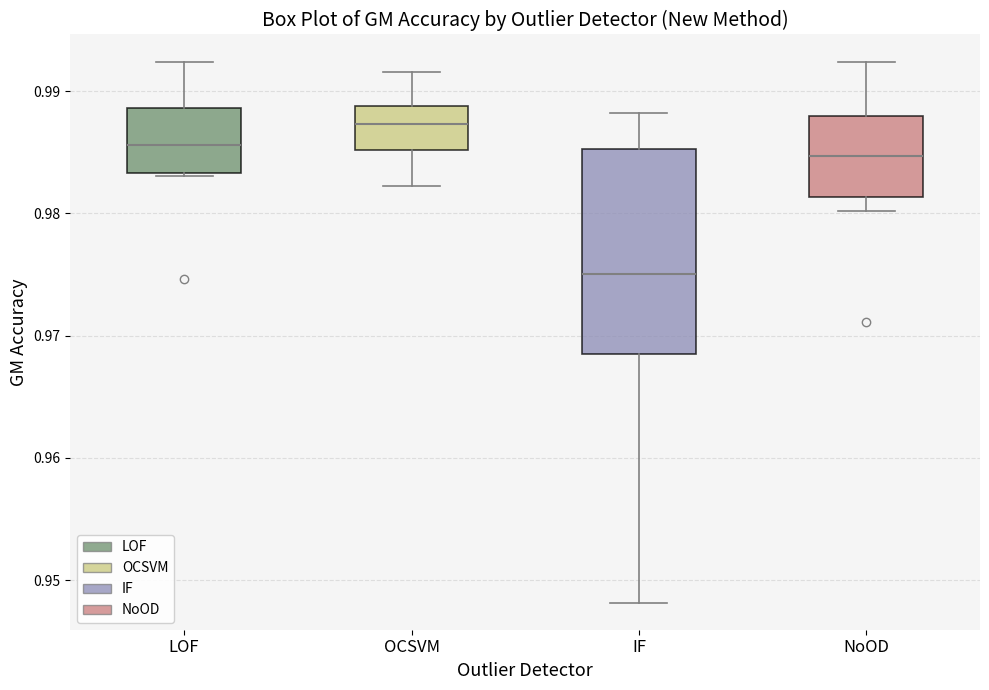

Which box is the tallest, from its lower edge to its upper edge?

IF